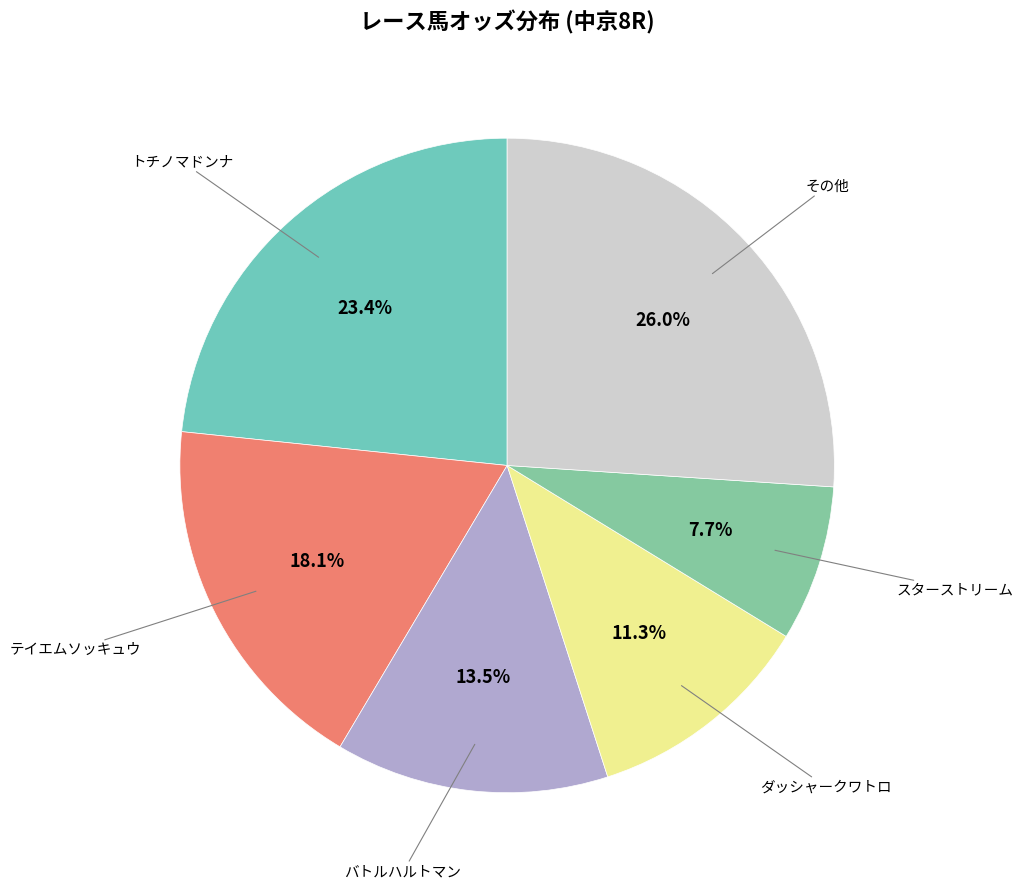

How many segments does this pie chart have?

6